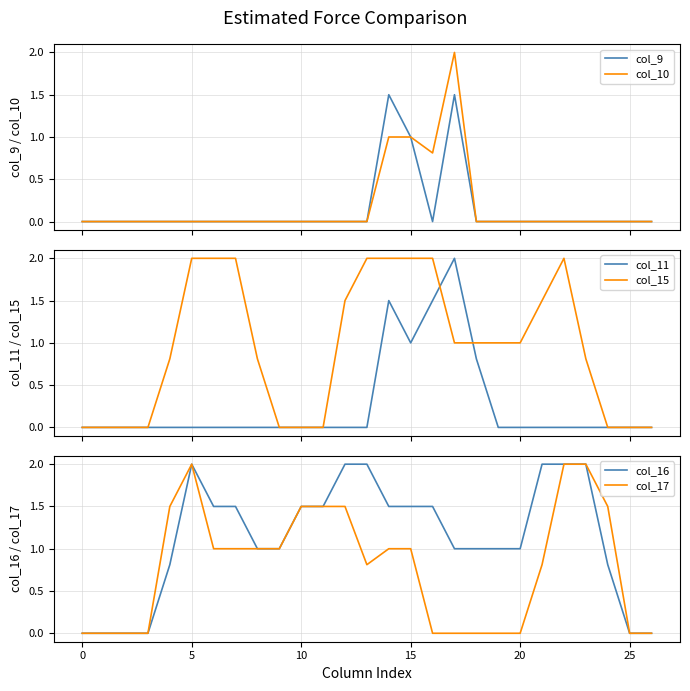

The value of col_17 at 0 is 0.9. True or false?

False